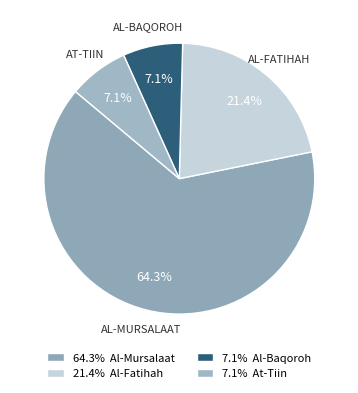

Which category has the smallest portion of the pie?

Al-Baqoroh